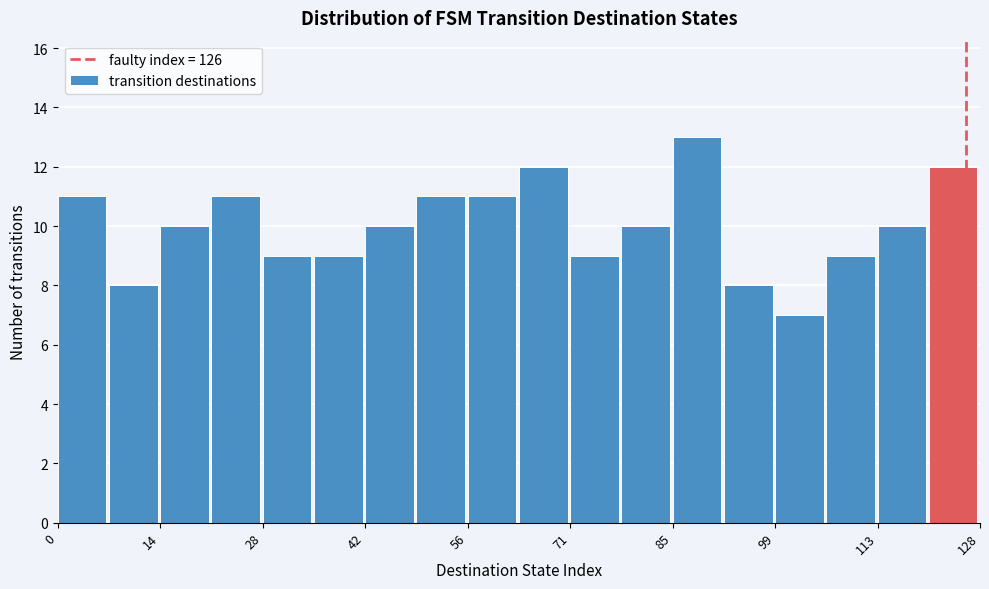

Read against the x-axis, roughly where is the centre of the tallest bar?

88